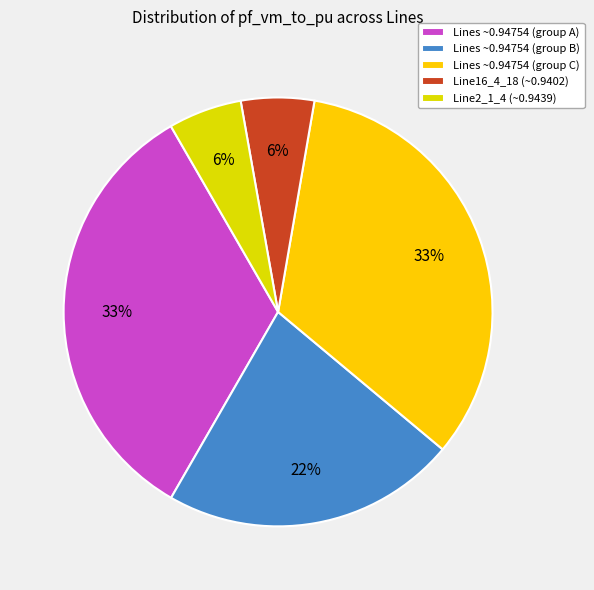

Does any single category account for the majority?

No